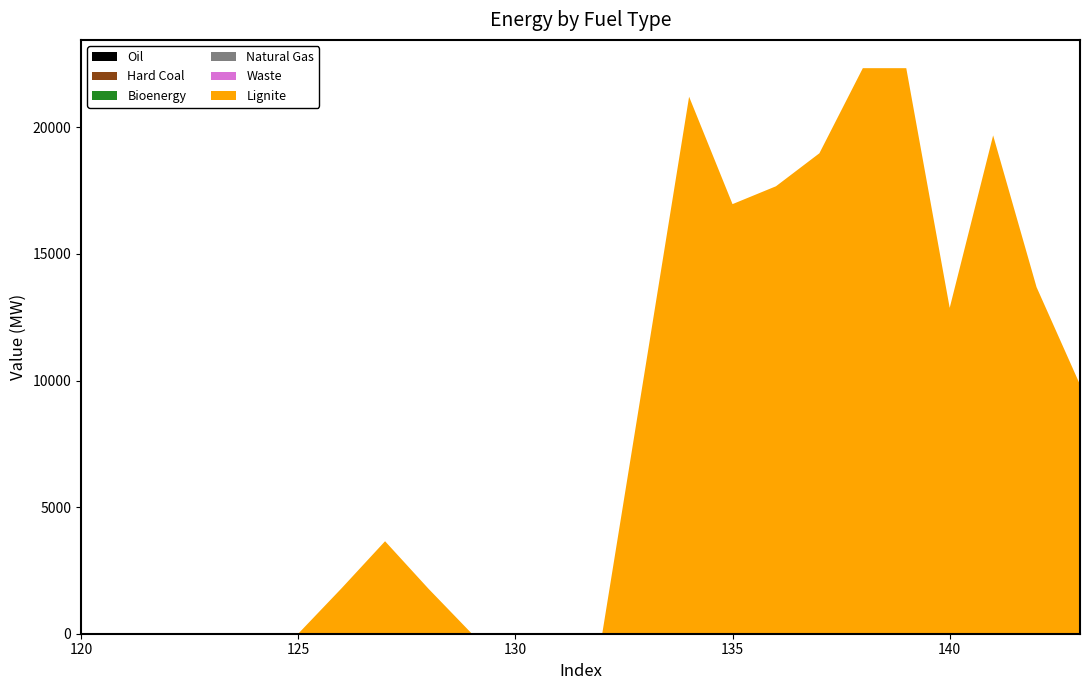

Reading left to right, what are all the values shown in this chart?

Bioenergy: 0.0	0.0	0.0	0.0	0.0	0.0	0.0	0.0	0.0	0.0	0.0	0.0	0.0	0.0	0.0	0.0	0.0	0.0	0.0	0.0	0.0	0.0	0.0	0.0
Hard Coal: 0.0	0.0	0.0	0.0	0.0	0.0	0.0	0.0	0.0	0.0	0.0	0.0	0.0	0.0	0.0	0.0	0.0	0.0	0.0	0.0	0.0	0.0	0.0	0.0
Lignite: 0.0	0.0	0.0	0.0	0.0	0.0	1797.2	3653.5	1776.8	0.0	0.0	0.0	0.0	10593.0	21212.8	16970.0	17674.9	18978.7	22340.5	22340.5	12871.4	19684.0	13690.1	9840.2
Natural Gas: 0.0	0.0	0.0	0.0	0.0	0.0	0.0	0.0	0.0	0.0	0.0	0.0	0.0	0.0	0.0	0.0	0.0	0.0	0.0	0.0	0.0	0.0	0.0	0.0
Oil: 0.0	0.0	0.0	0.0	0.0	0.0	0.0	0.0	0.0	0.0	0.0	0.0	0.0	0.0	0.0	0.0	0.0	0.0	0.0	0.0	0.0	0.0	0.0	0.0
Waste: 0.0	0.0	0.0	0.0	0.0	0.0	0.0	0.0	0.0	0.0	0.0	0.0	0.0	0.0	0.0	0.0	0.0	0.0	0.0	0.0	0.0	0.0	0.0	0.0